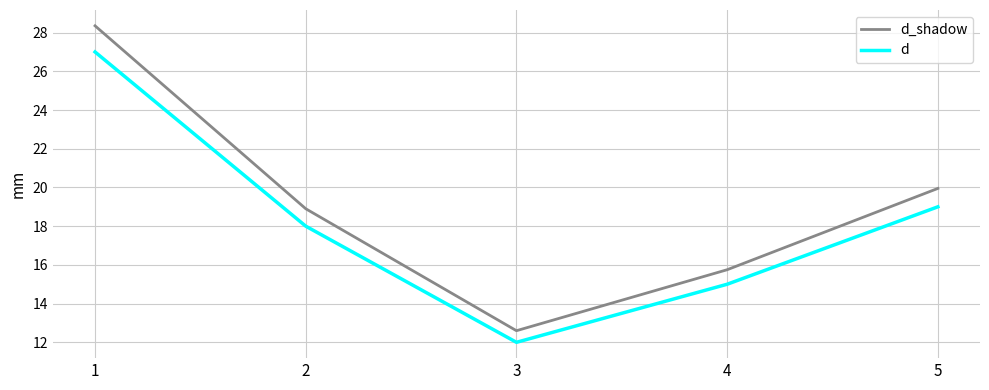

True or false: d and d_shadow intersect in this chart.

False